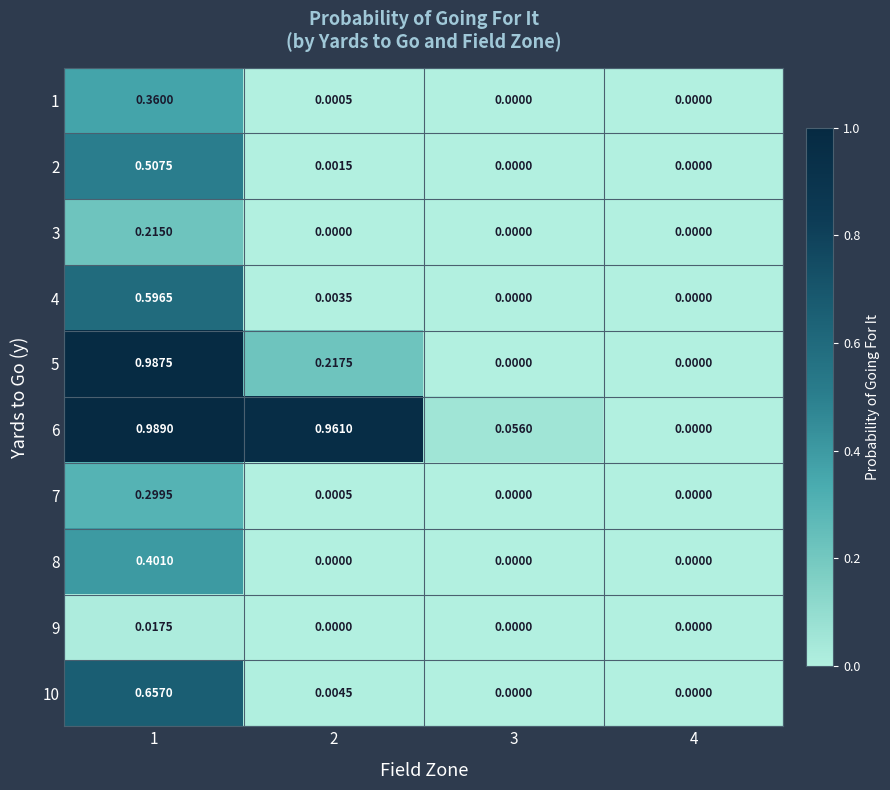

Reading left to right, what are all the values shown in this chart?

1: 1=0.4	2=0.0	3=0.0	4=0.0
2: 1=0.5	2=0.0	3=0.0	4=0.0
3: 1=0.2	2=0.0	3=0.0	4=0.0
4: 1=0.6	2=0.0	3=0.0	4=0.0
5: 1=1.0	2=0.2	3=0.0	4=0.0
6: 1=1.0	2=1.0	3=0.1	4=0.0
7: 1=0.3	2=0.0	3=0.0	4=0.0
8: 1=0.4	2=0.0	3=0.0	4=0.0
9: 1=0.0	2=0.0	3=0.0	4=0.0
10: 1=0.7	2=0.0	3=0.0	4=0.0